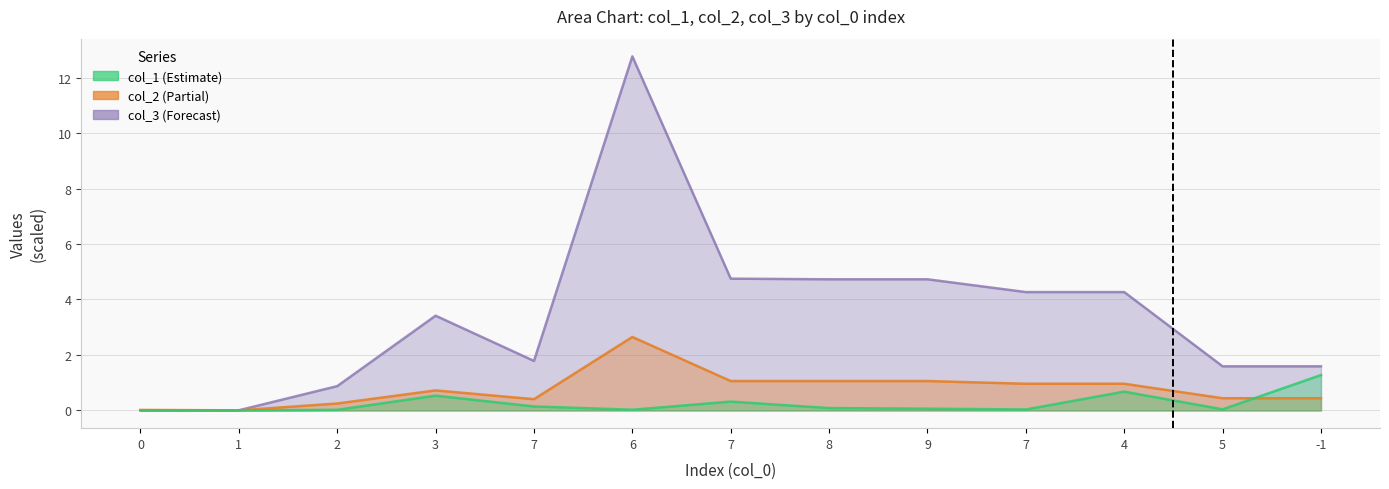

Which series changed the most between 3 and 4?

col_3